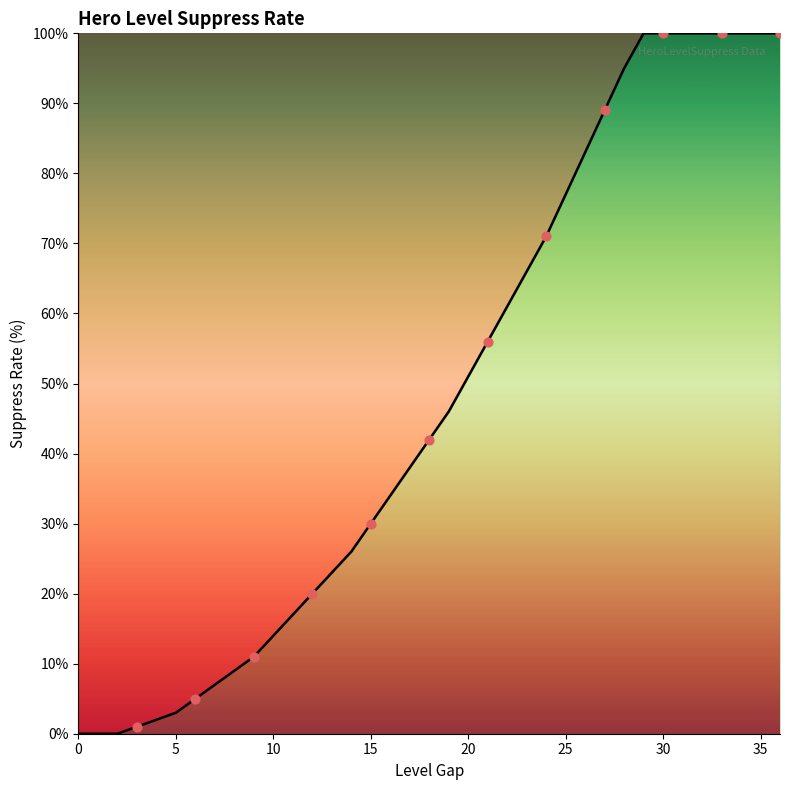

Which has a higher value, 32 or 17?

32